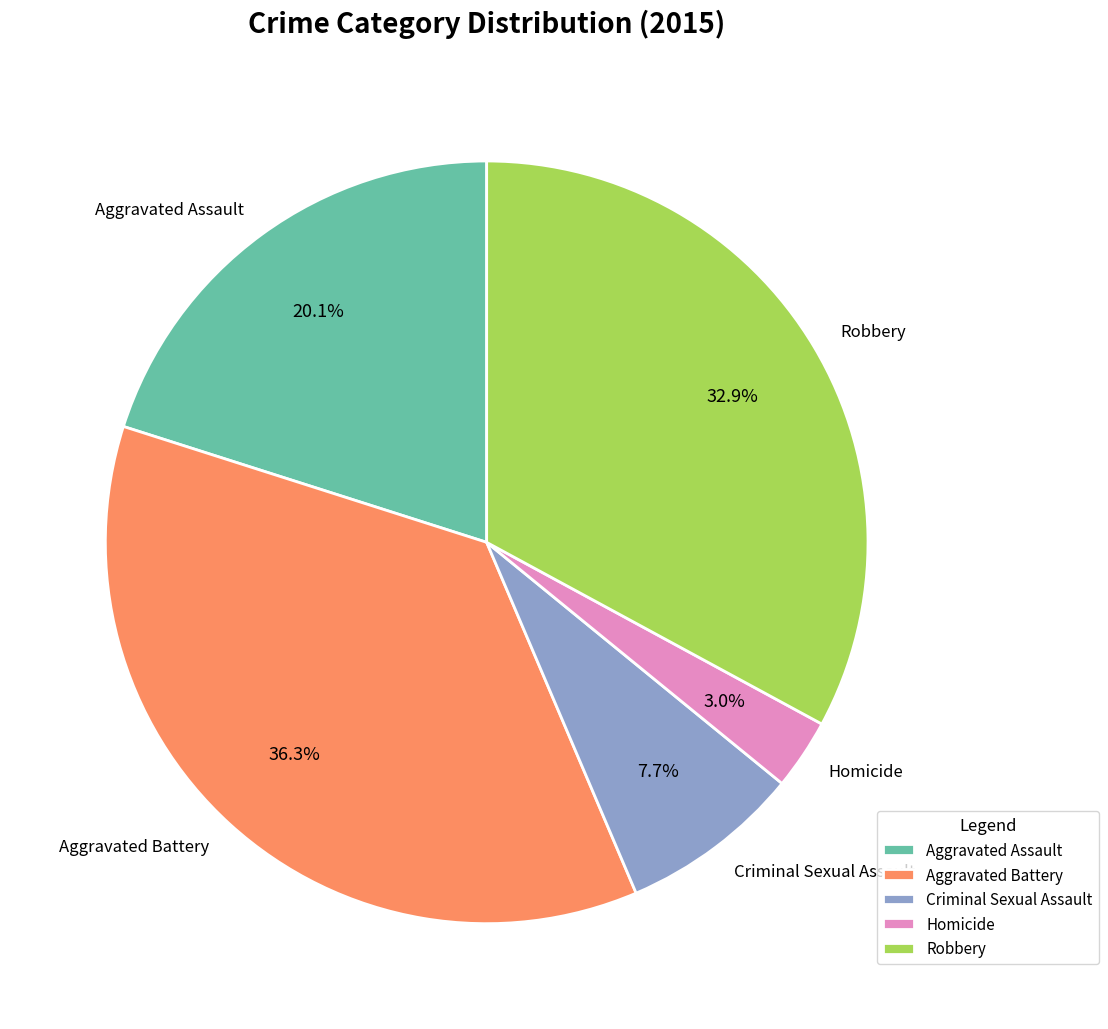

Between Aggravated Battery and Homicide, which is larger?

Aggravated Battery